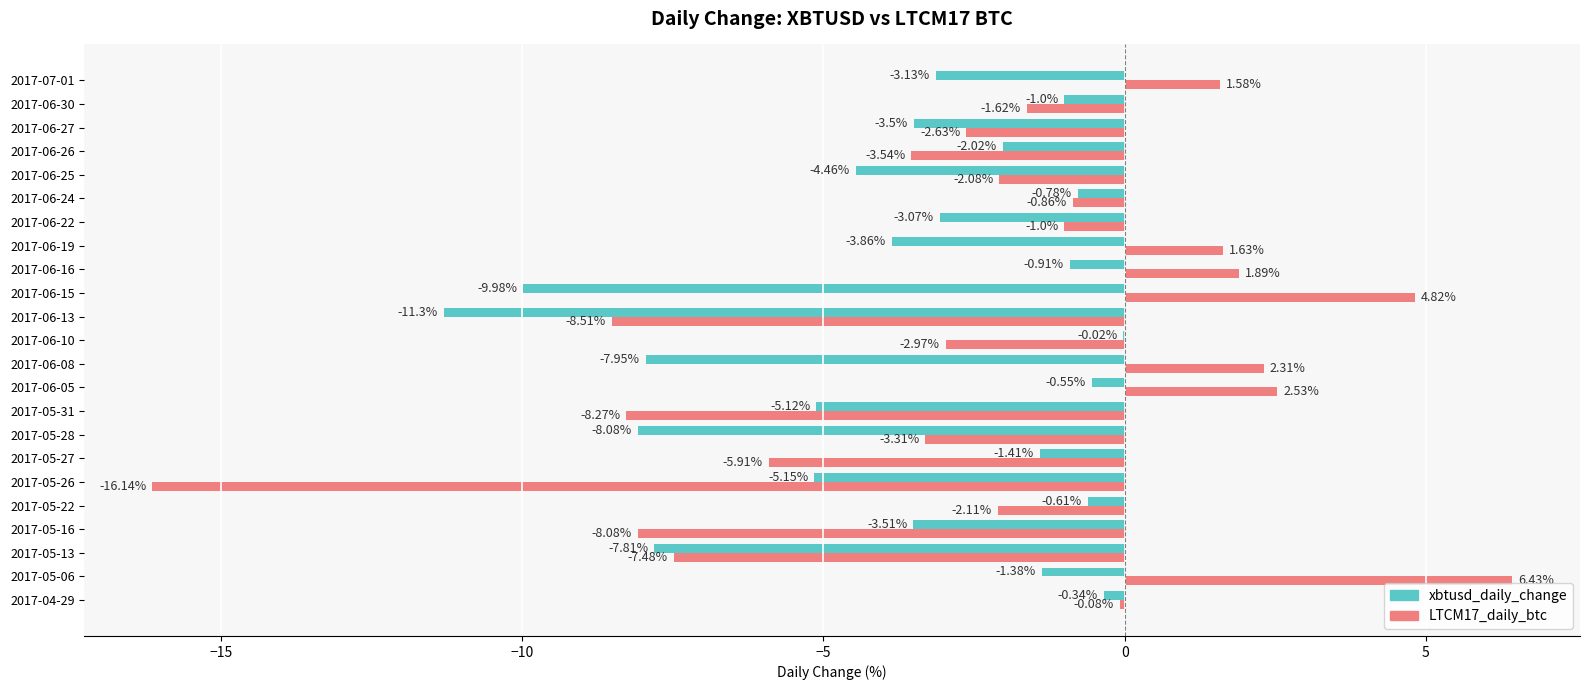

At which category is the sum across all series the highest?

2017-05-06